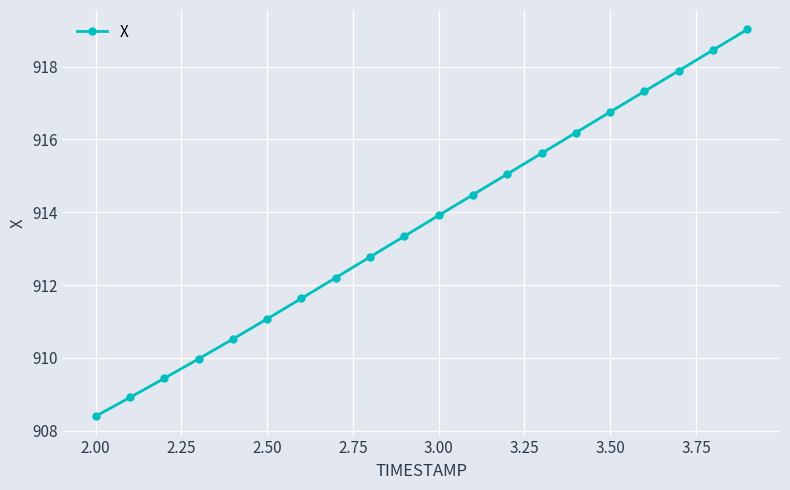

What is the sum of all values?

18273.0